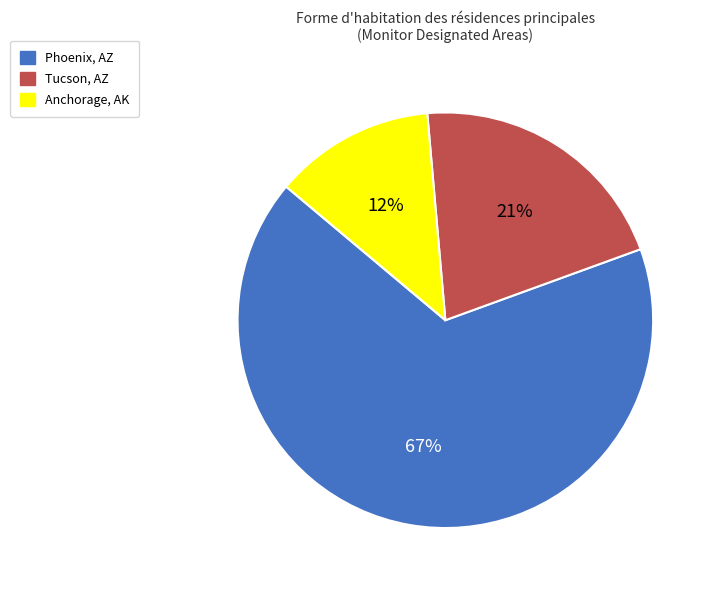

To the nearest percent, what is the average slice percentage?

33%